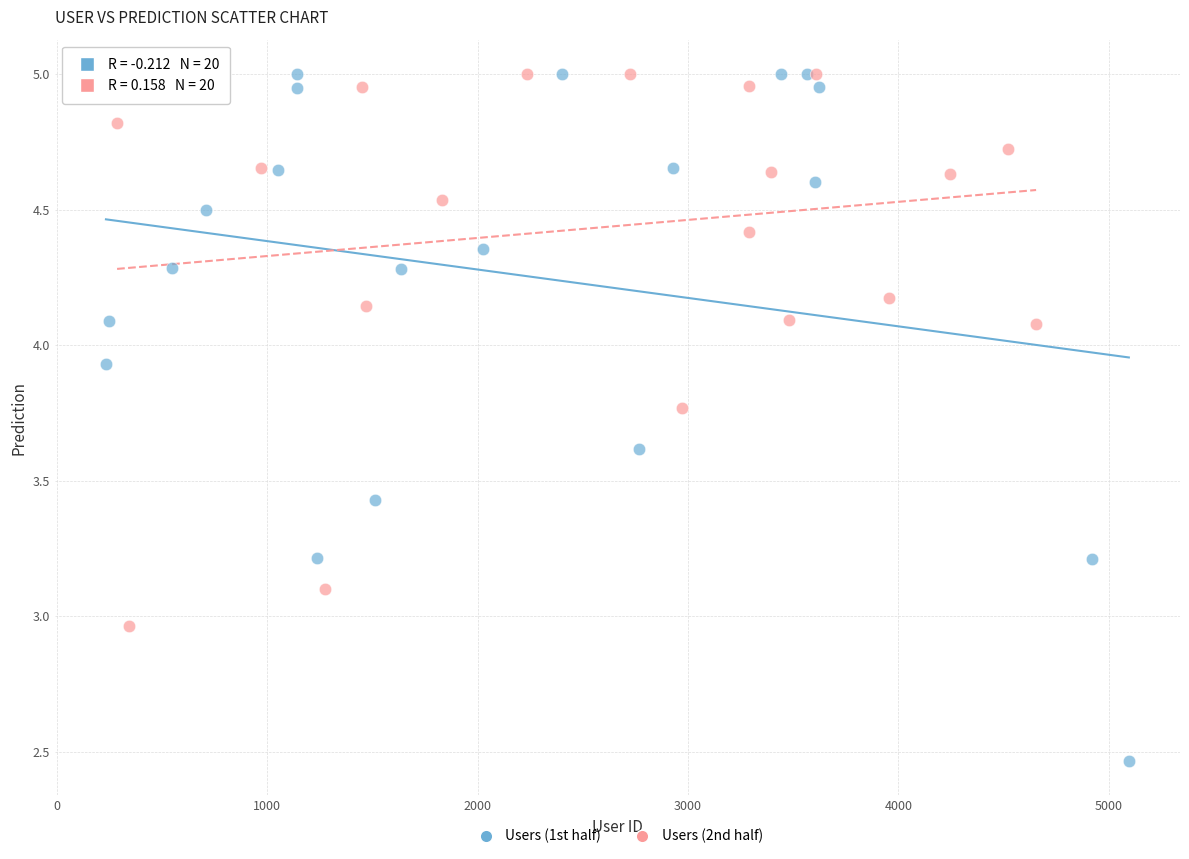

Which series reaches the minimum Y coordinate?

Users (1st half)